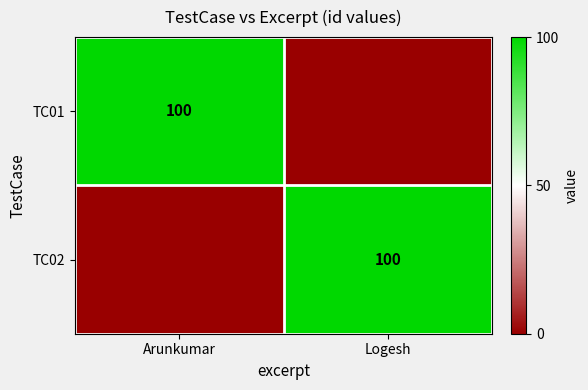

The TC01 series shows 169 at Arunkumar. True or false?

False